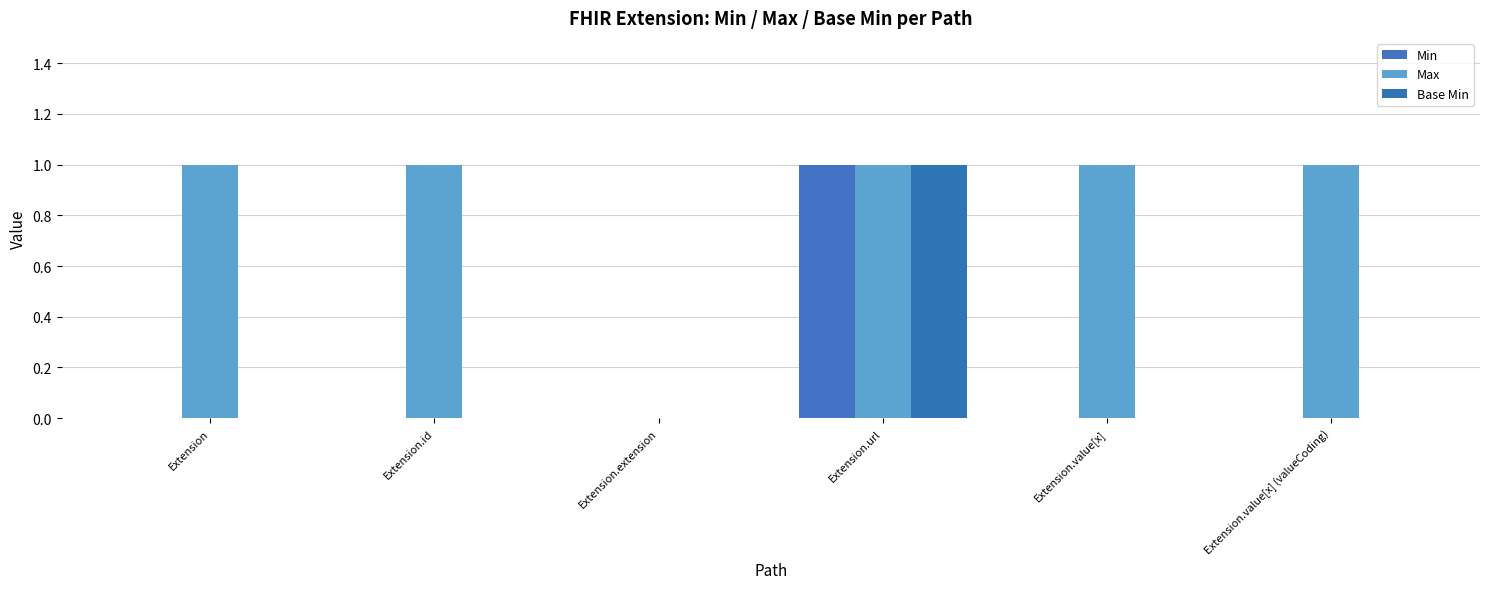

What is the label of the 2nd bar from the left?

Extension.id